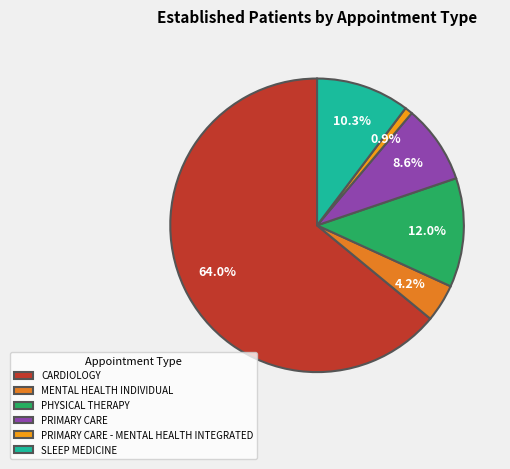

Do PHYSICAL THERAPY and SLEEP MEDICINE together represent more than half of the pie?

No